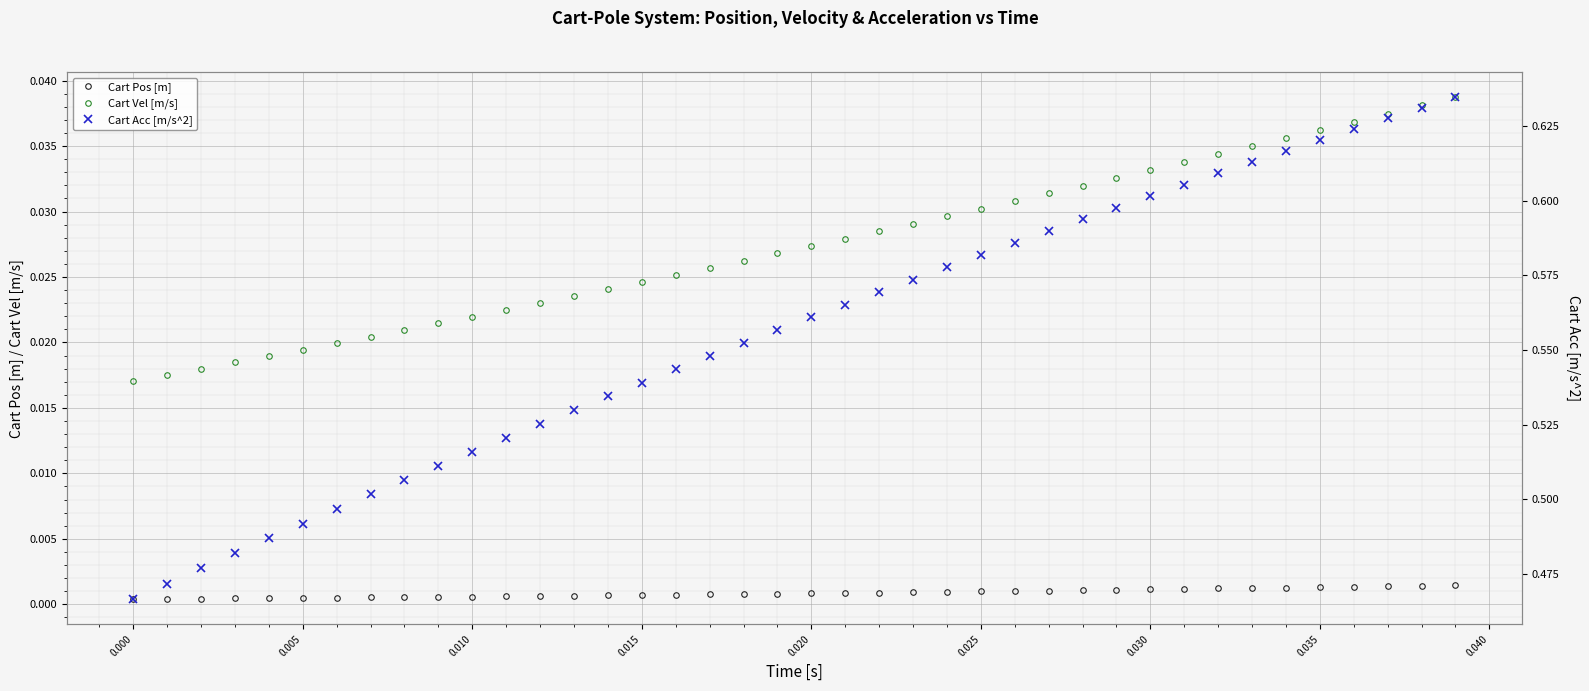

True or false: Cart Vel [m/s] and Cart Pos [m] intersect in this chart.

False